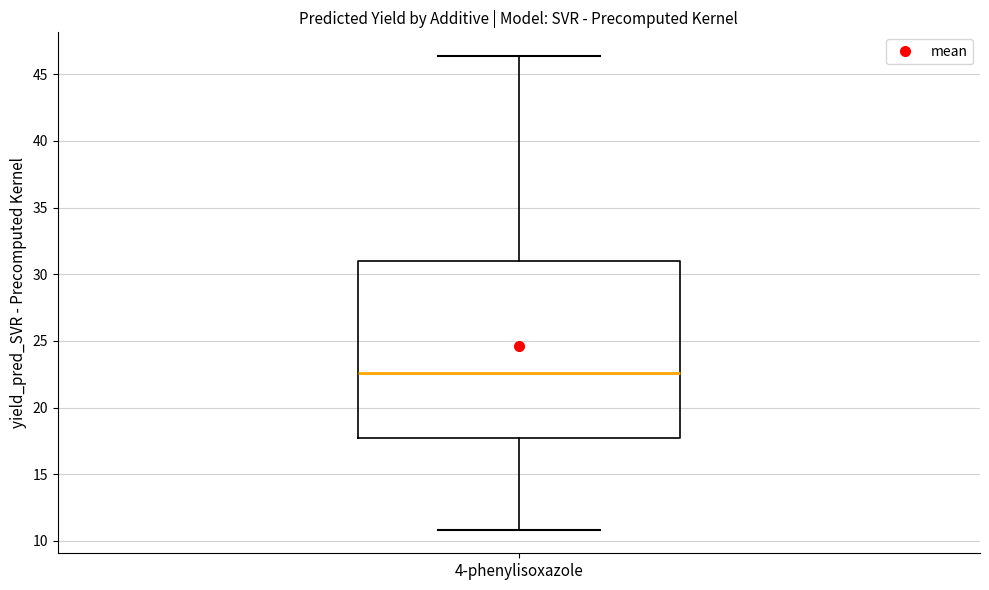

Where does the upper whisker of the box for 4-phenylisoxazole end on the y-axis? The values are not printed on the chart, so give them approximately, as read against the axis.

46.5